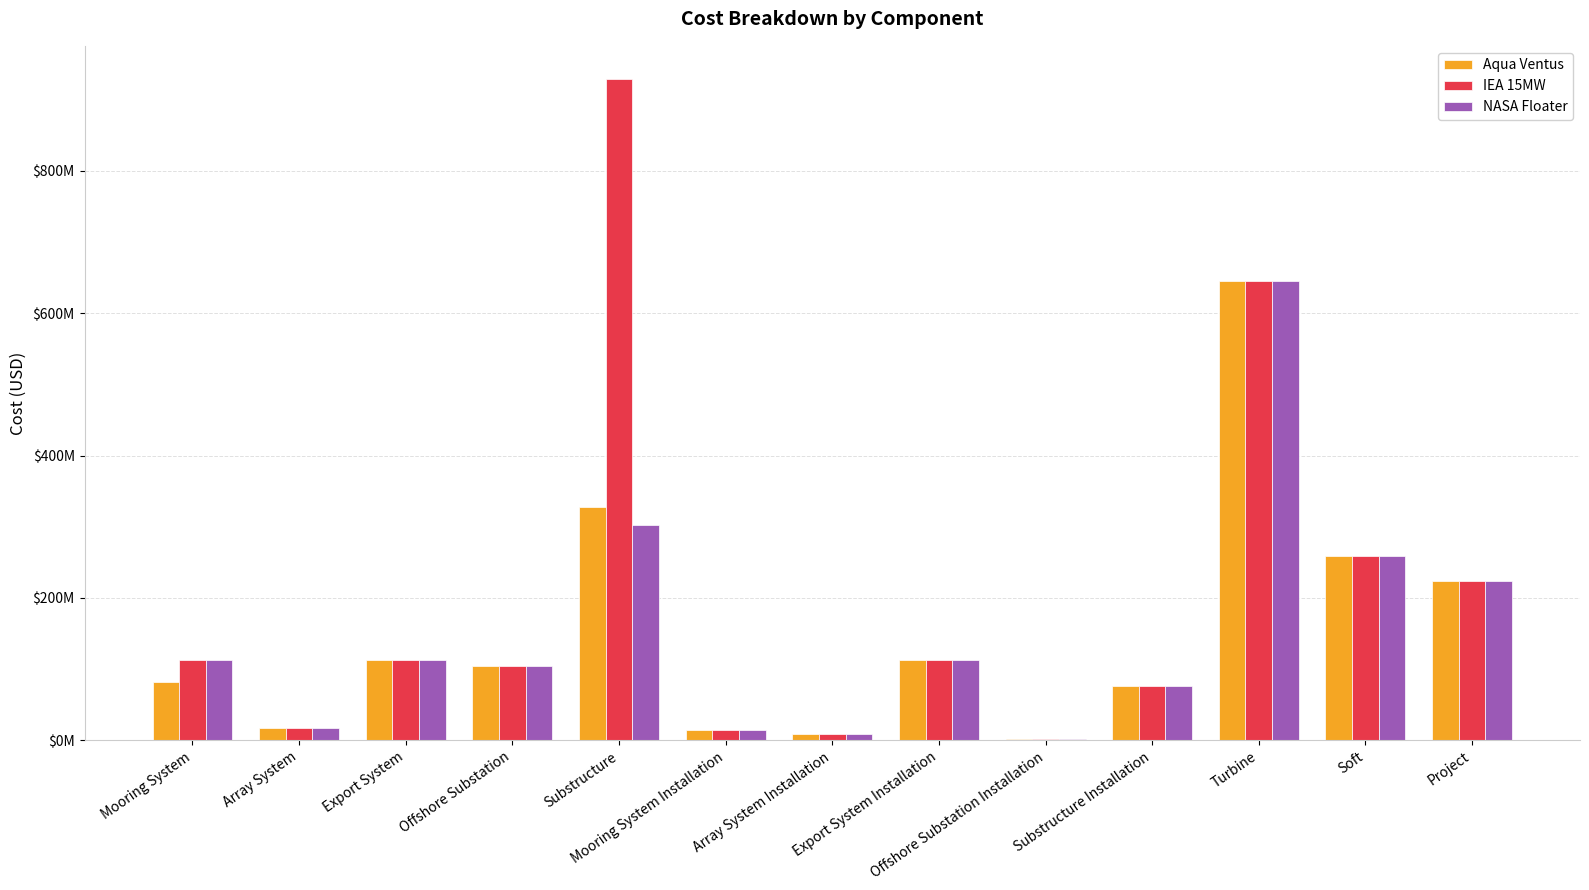

Is the value of NASA Floater at Offshore Substation greater than the value of Aqua Ventus at Offshore Substation Installation?

Yes